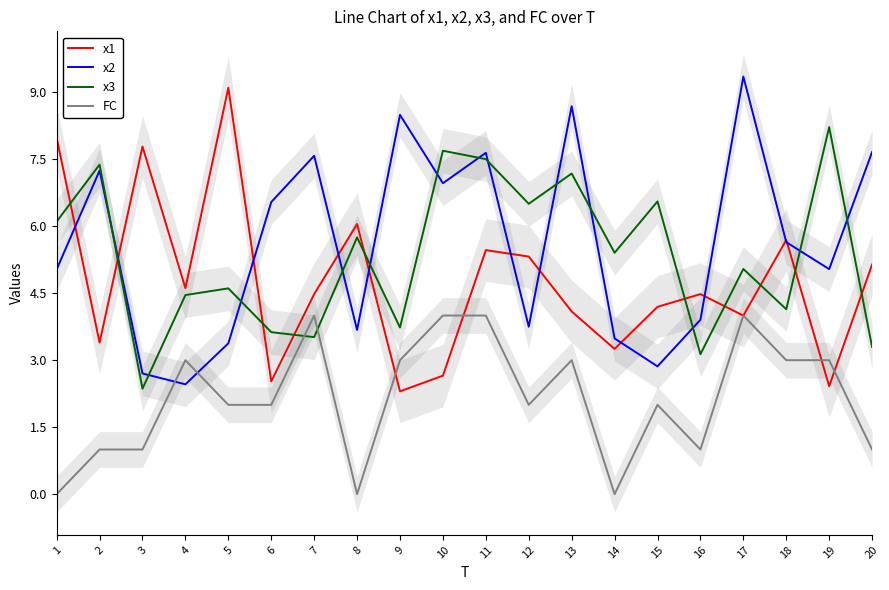

Reading left to right, list all the values displayed in this chart.

x1: 8.0	3.4	7.8	4.6	9.1	2.5	4.5	6.0	2.3	2.7	5.5	5.3	4.1	3.3	4.2	4.5	4.0	5.7	2.4	5.1
x2: 5.0	7.2	2.7	2.5	3.4	6.5	7.6	3.7	8.5	7.0	7.6	3.7	8.7	3.5	2.9	3.9	9.4	5.6	5.0	7.7
x3: 6.1	7.4	2.4	4.5	4.6	3.6	3.5	5.8	3.7	7.7	7.5	6.5	7.2	5.4	6.6	3.1	5.0	4.1	8.2	3.3
FC: 0.0	1.0	1.0	3.0	2.0	2.0	4.0	0.0	3.0	4.0	4.0	2.0	3.0	0.0	2.0	1.0	4.0	3.0	3.0	1.0